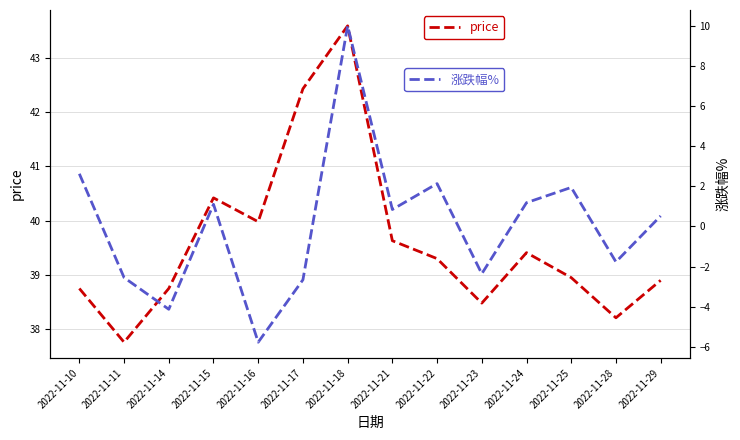

True or false: 涨跌幅% and price intersect in this chart.

False